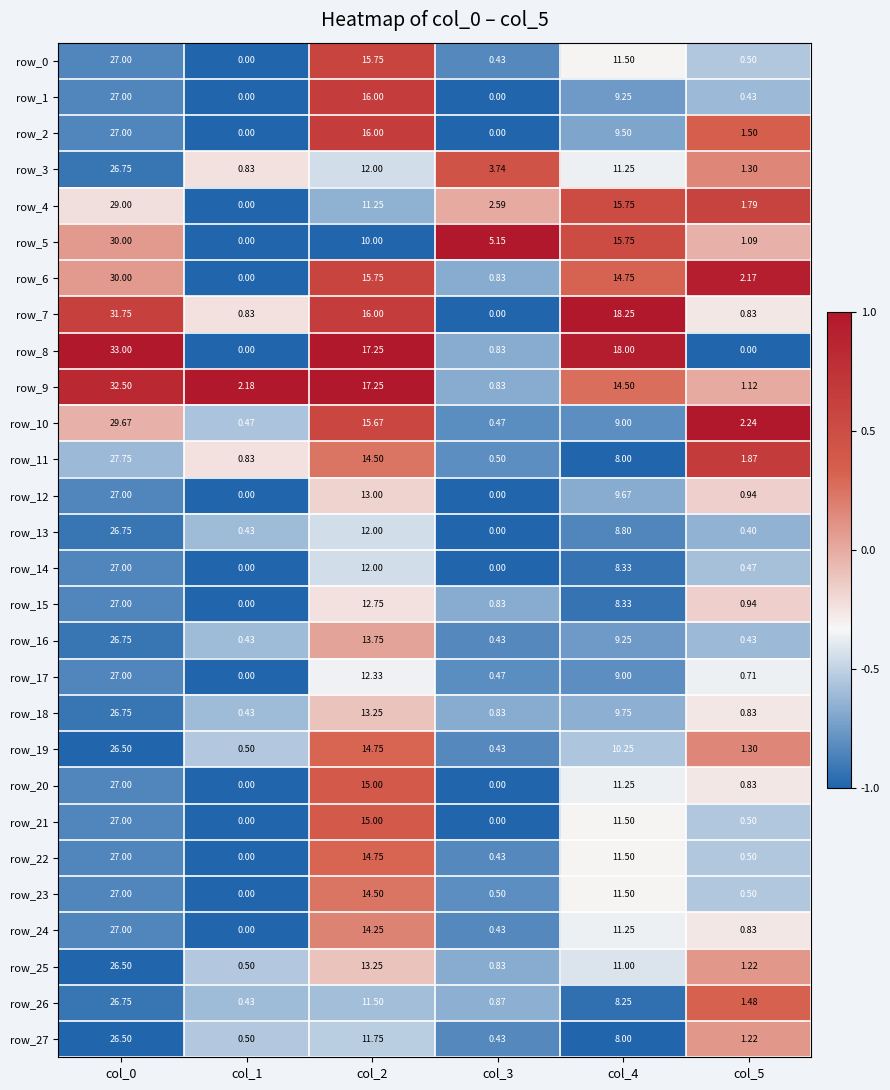

How many distinct data groups are displayed?

28